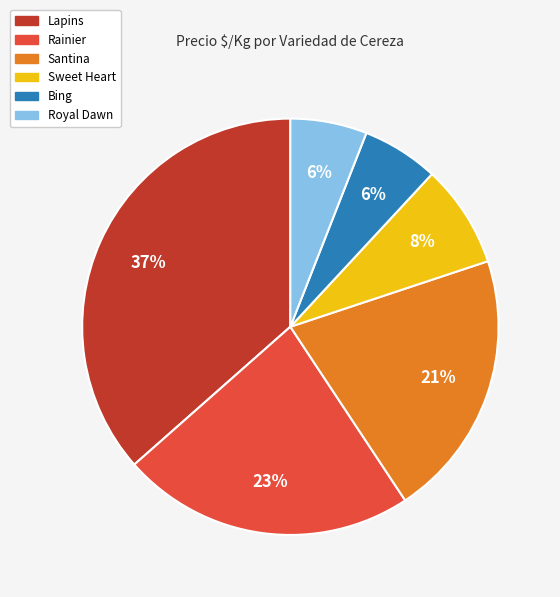

To the nearest percent, what percentage of the pie is Santina?

21%